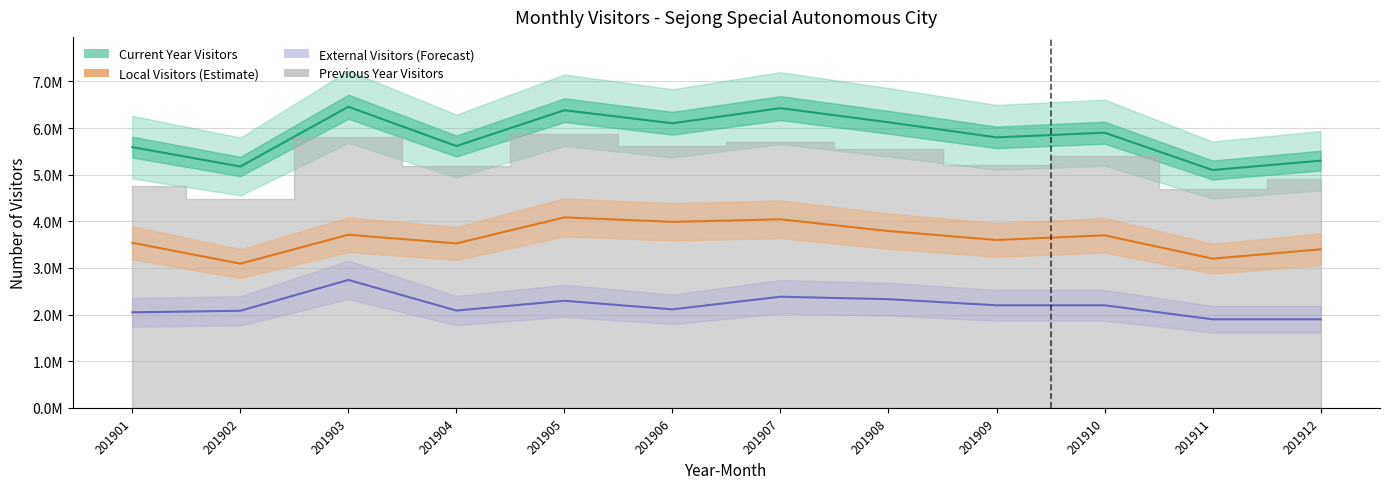

Reading left to right, what are all the values shown in this chart?

Current Year Visitors: 201901=5590167	201902=5175388	201903=6456000	201904=5614223	201905=6381834	201906=6101768	201907=6426462	201908=6123157	201909=5800000	201910=5900000	201911=5100000	201912=5300000
Local Visitors (a): 201901=3540761	201902=3092873	201903=3712292	201904=3526677	201905=4084738	201906=3988478	201907=4043004	201908=3791725	201909=3600000	201910=3700000	201911=3200000	201912=3400000
External Visitors (b+c): 201901=2049406	201902=2082515	201903=2743707	201904=2087546	201905=2297096	201906=2113290	201907=2383458	201908=2331432	201909=2200000	201910=2200000	201911=1900000	201912=1900000